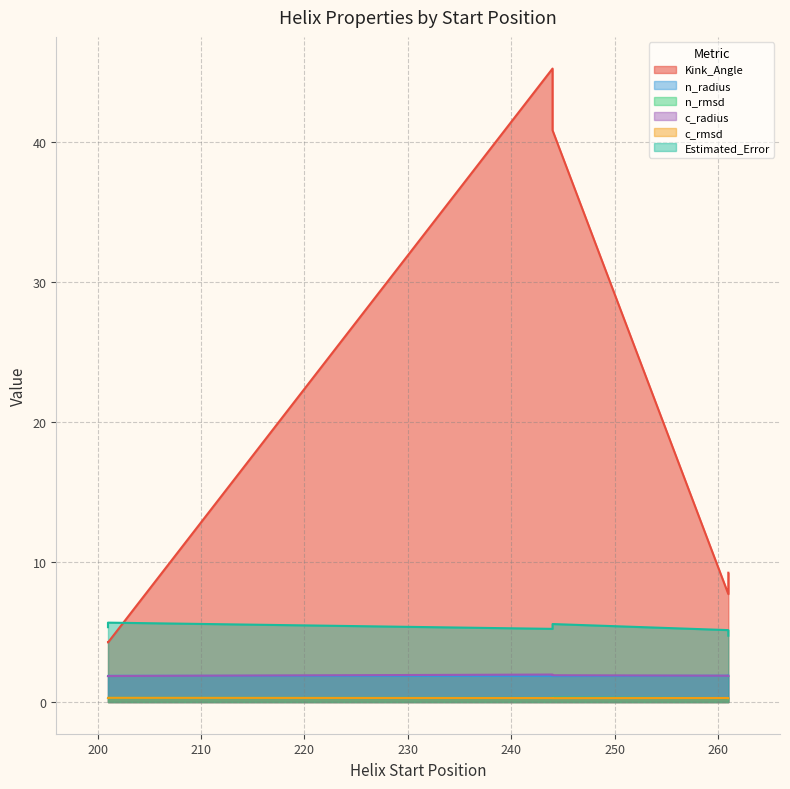

What is the sum of all Kink_Angle values?

111.5